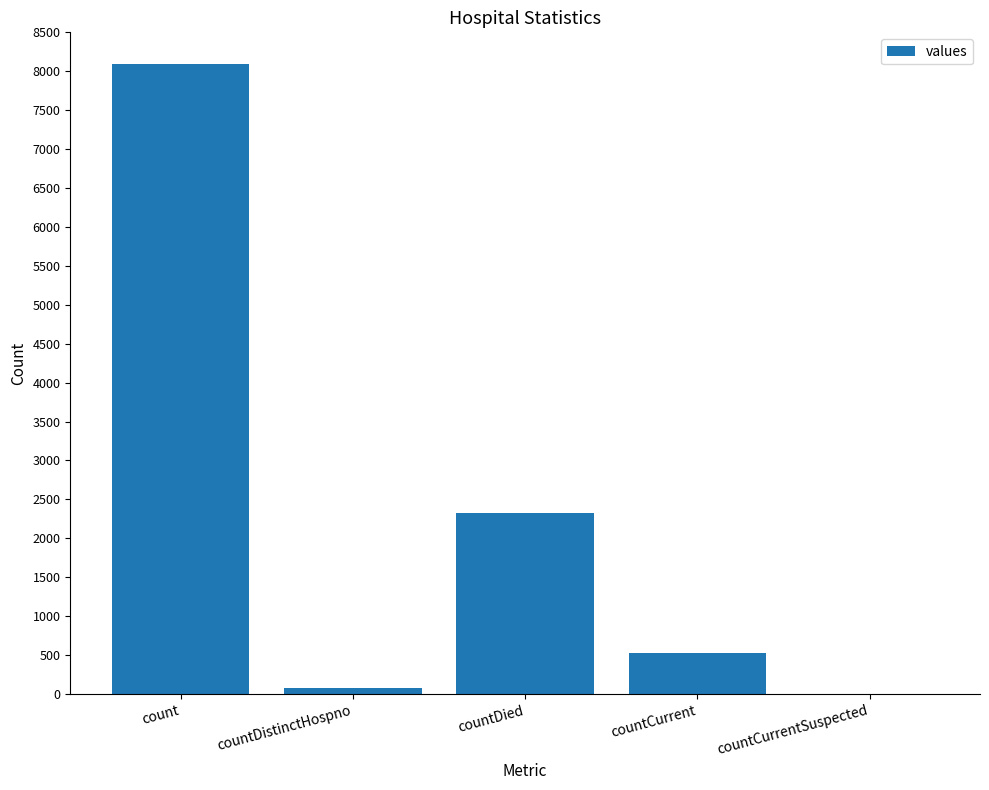

What is the greatest value displayed?

8093